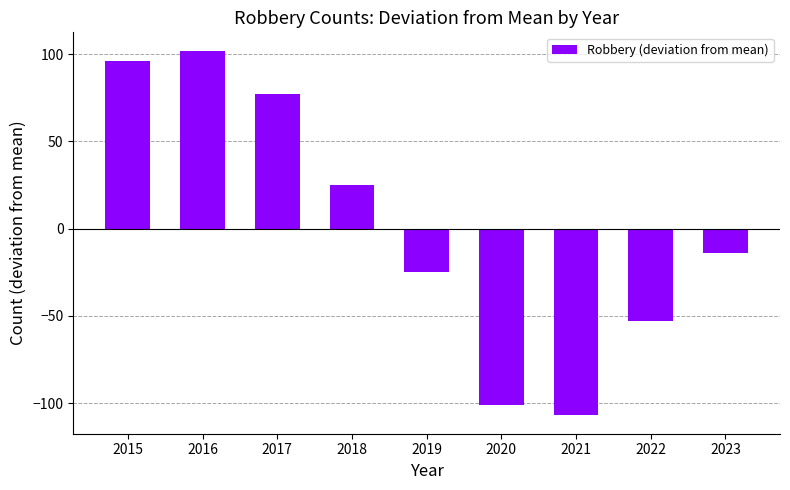

Is it true that the value at 2015 is 96?

True